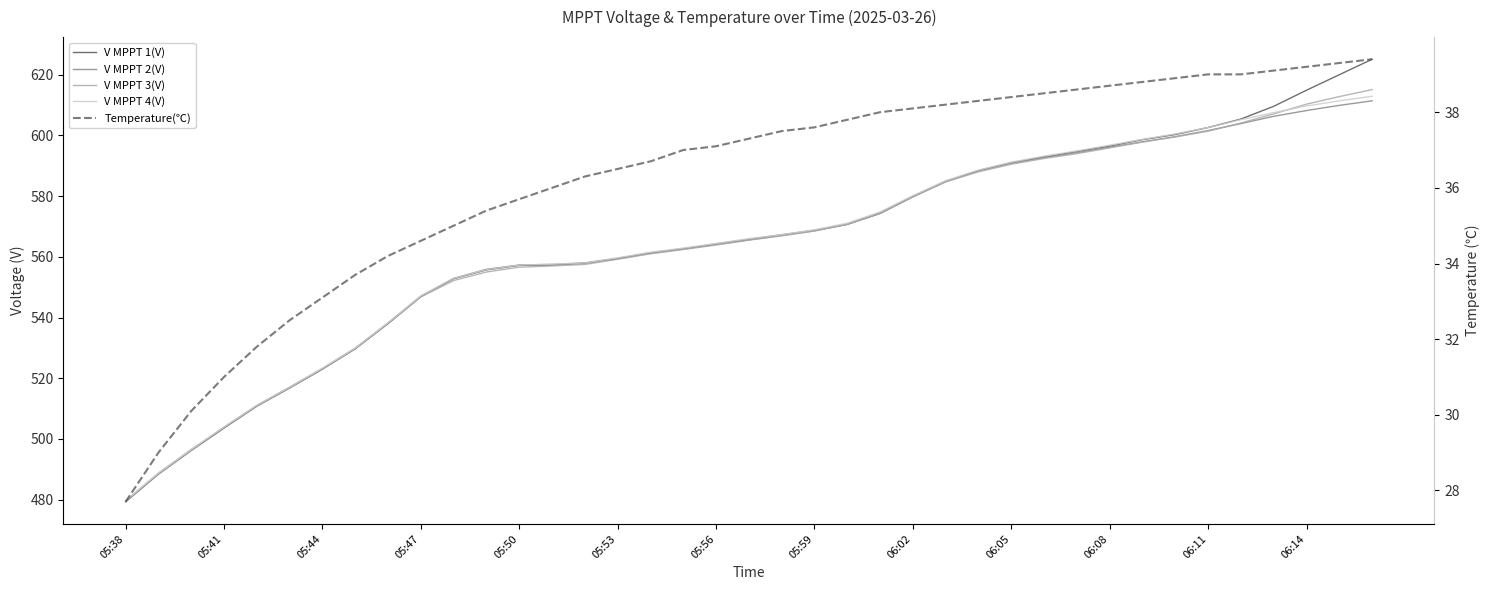

Is this an area chart (filled region under the line)?

No